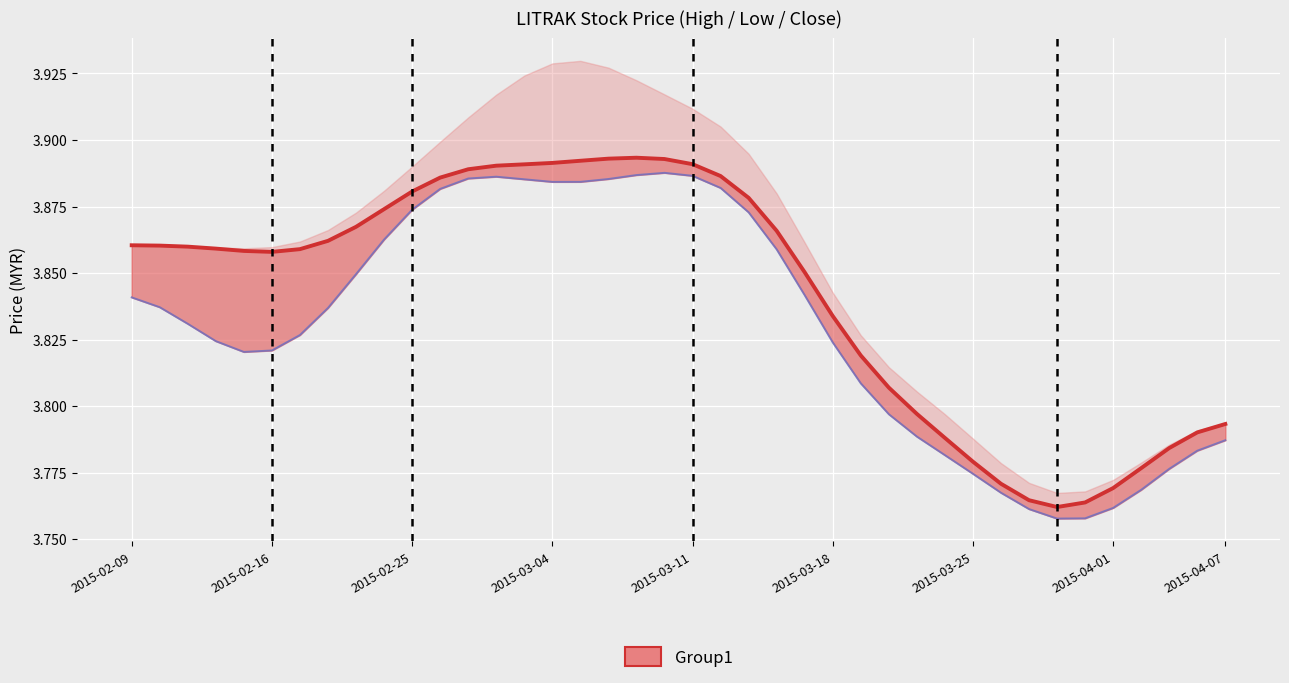

What is the greatest value displayed?

3.9